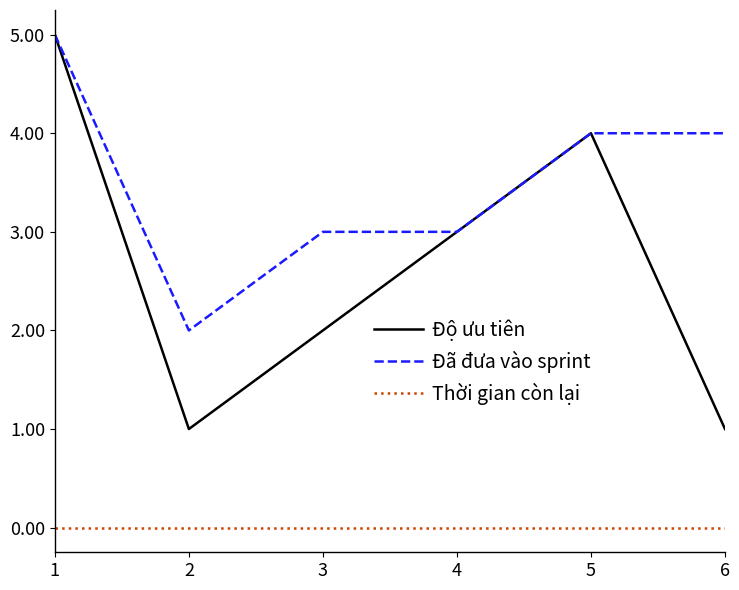

At 3, list the series in order from largest to smallest.

Đã đưa vào sprint, Độ ưu tiên, Thời gian còn lại